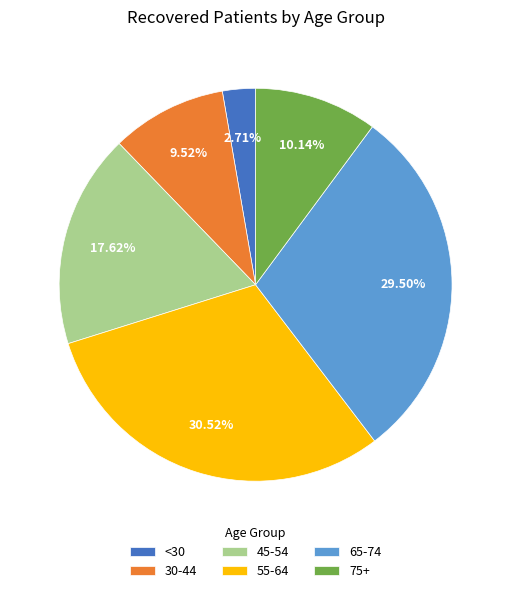

How many slices are in this pie chart?

6